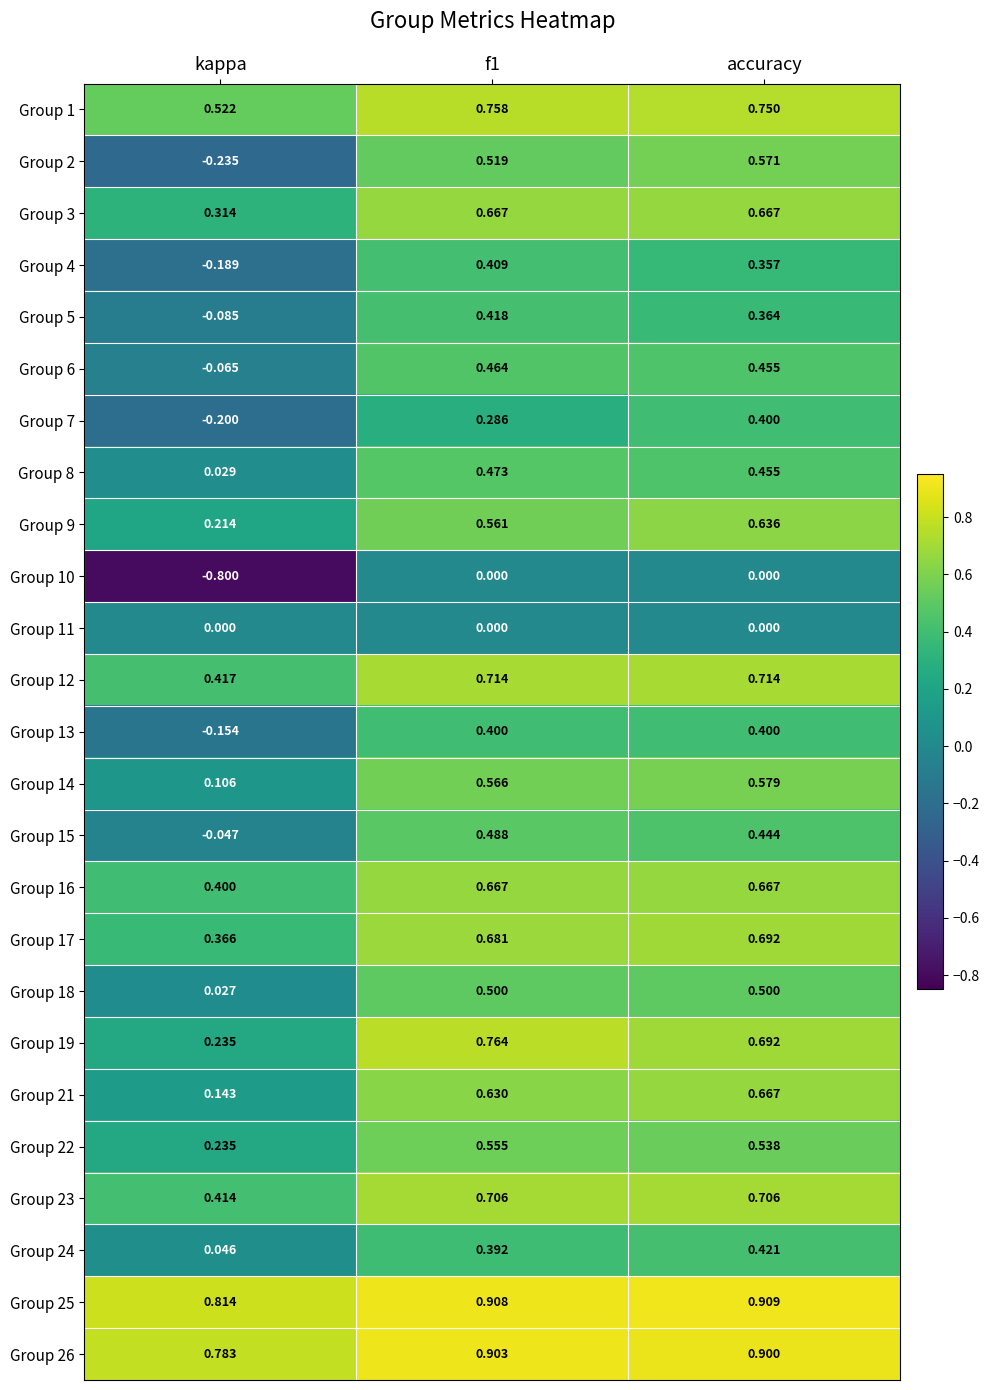

At which category is the sum across all series the highest?

accuracy